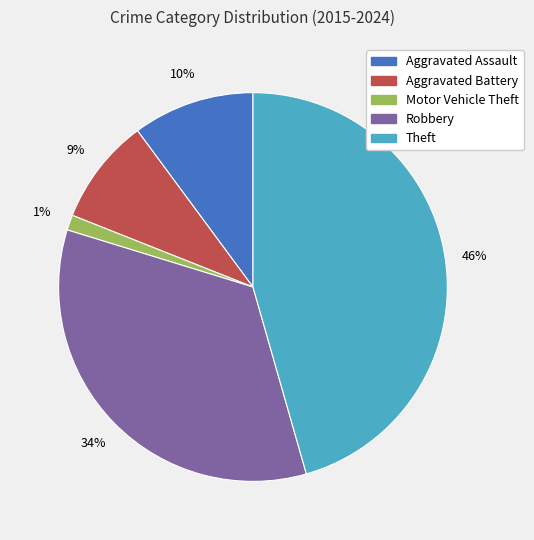

How many slices are in this pie chart?

5